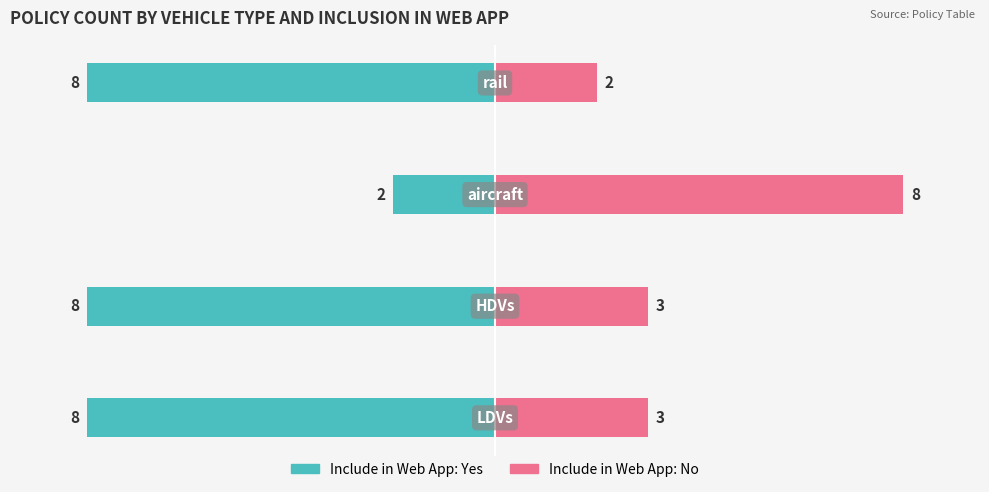

The value of Include in Web App: Yes at 2 is -2. True or false?

True